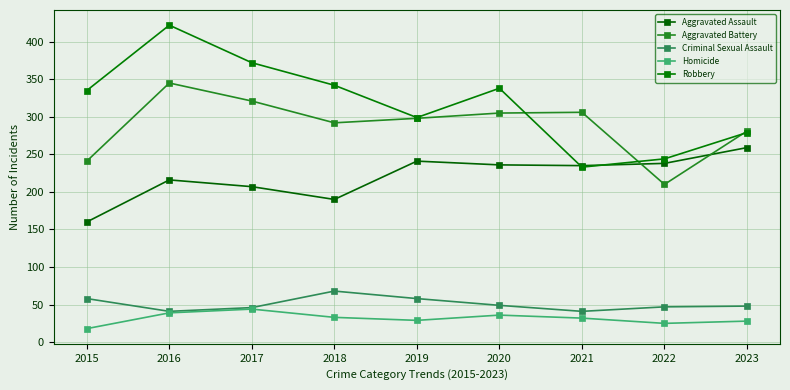

True or false: Homicide and Robbery intersect in this chart.

False